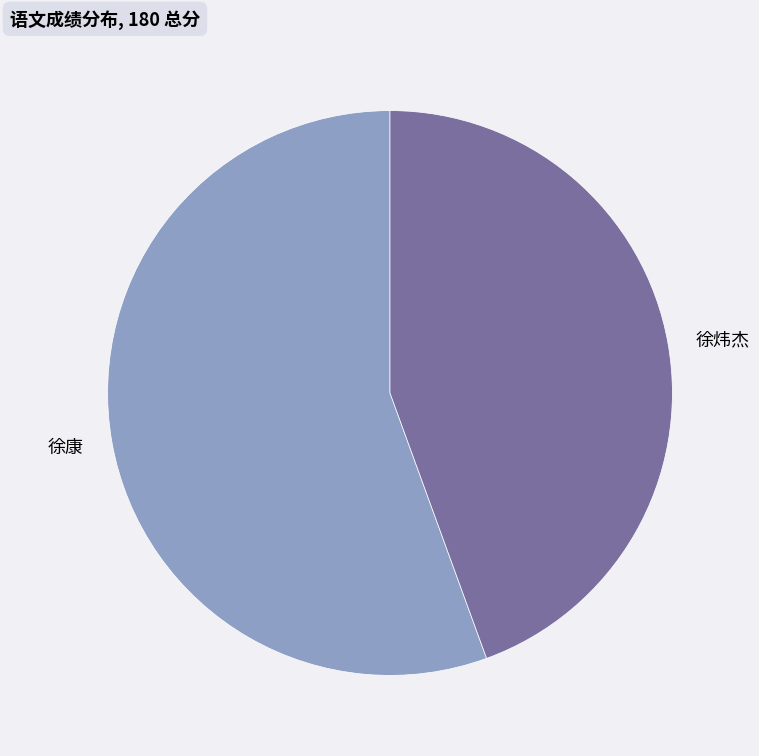

Is it true that 徐康 is 56% of the pie?

True